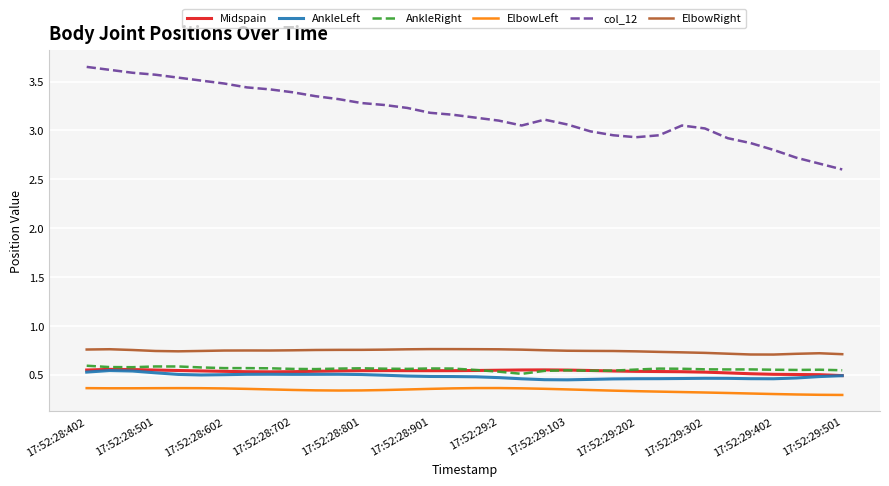

True or false: AnkleRight has more than 2 points higher than both neighbors.

True